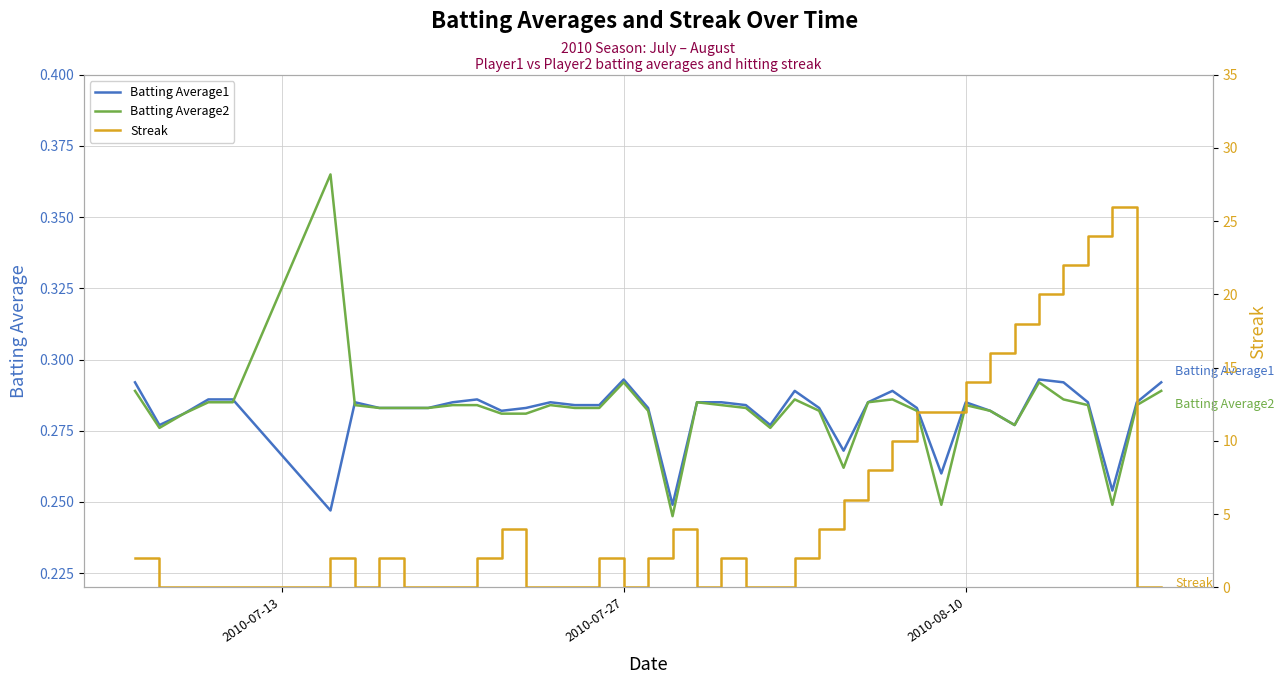

Which series has the widest spread of values?

Streak